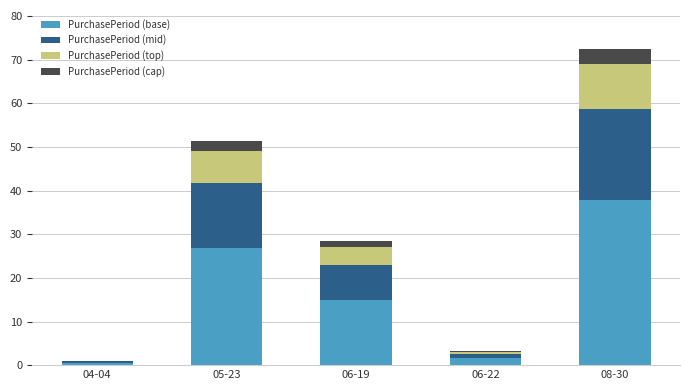

What is the highest value of the PurchasePeriod (base) series?

38.0